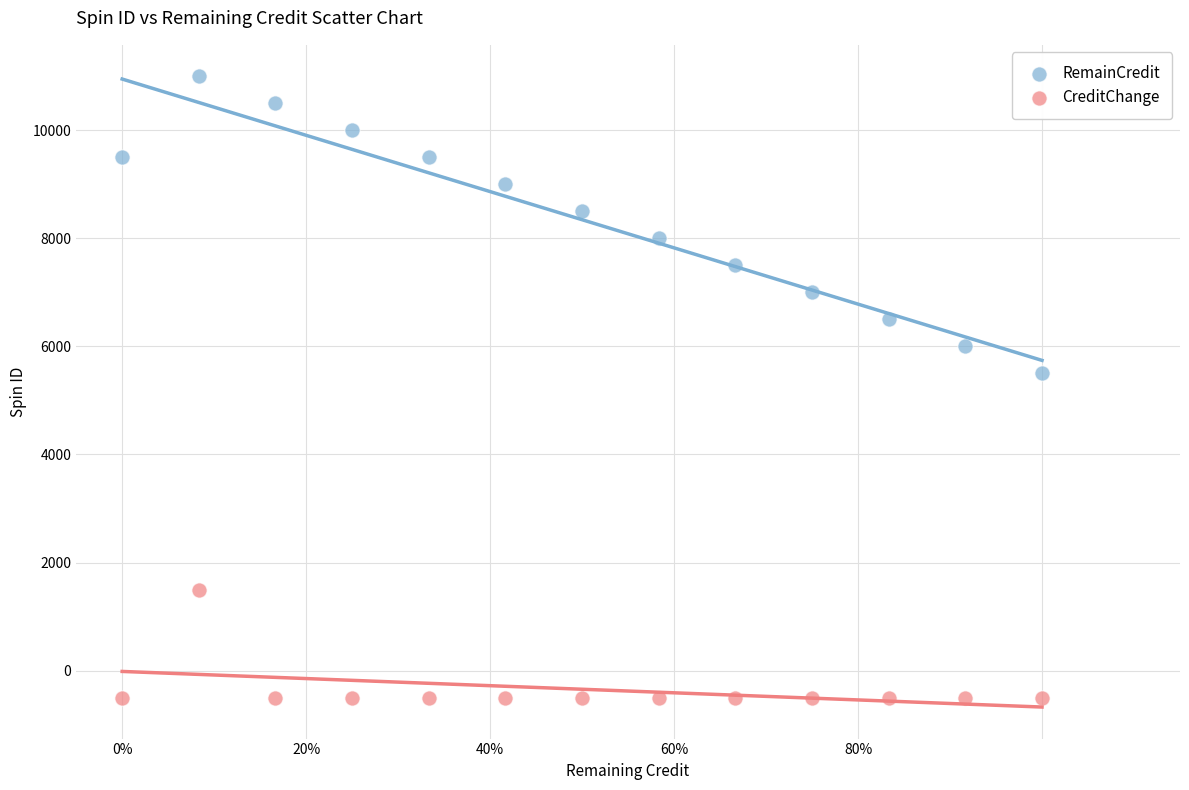

Across all series, what Y value is closest to 5250?

5500